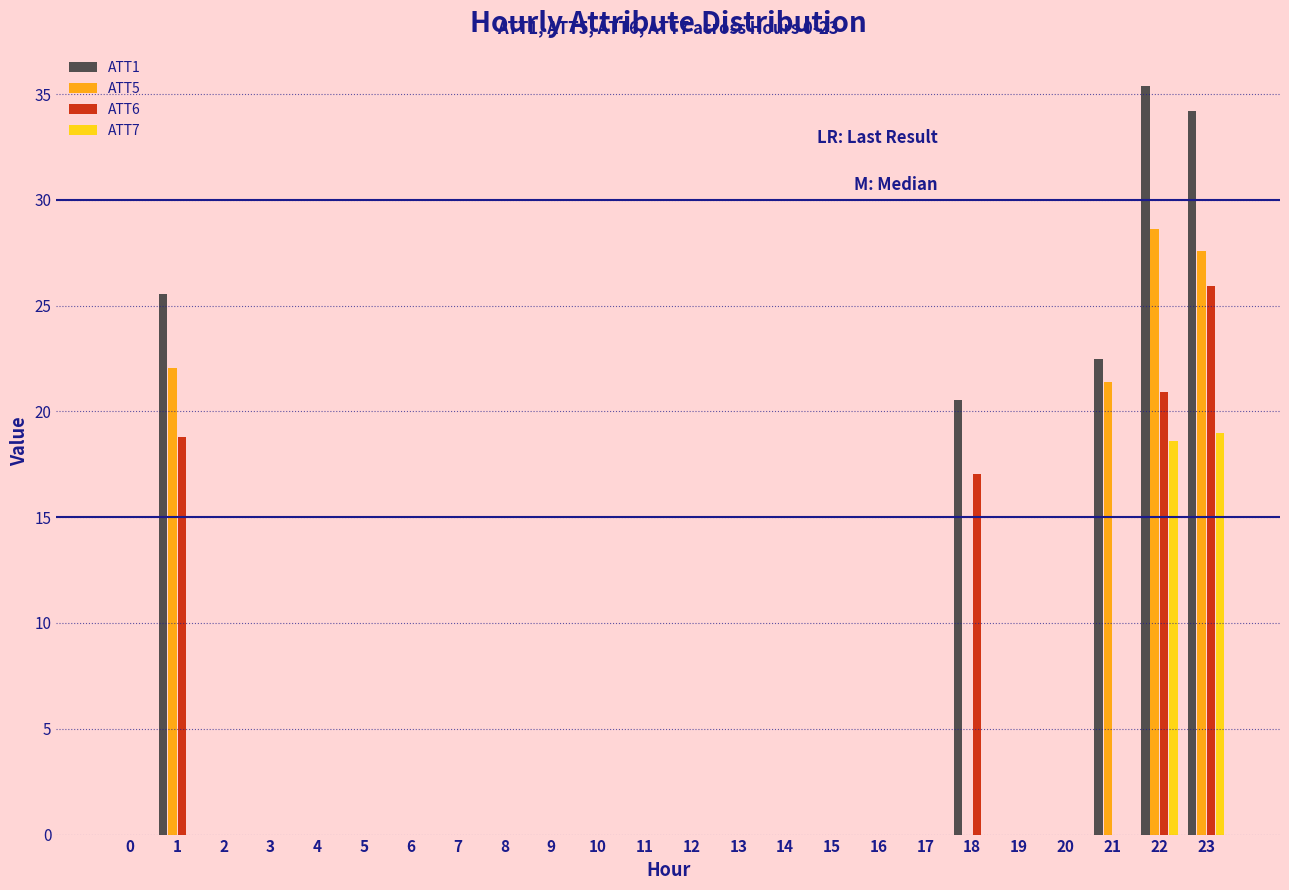

What is the maximum value for ATT6?

25.9